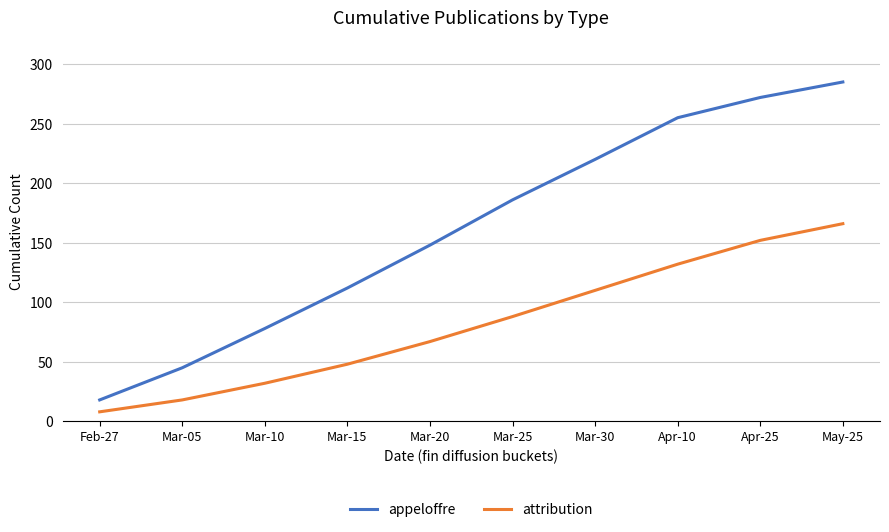

Between Mar-15 and Apr-25, which series saw the biggest shift?

appeloffre